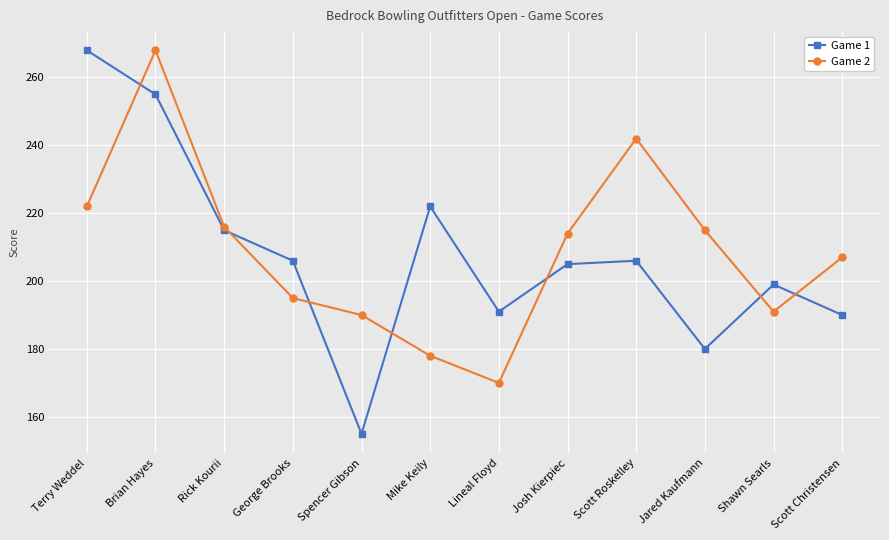

Which series has the largest range (max minus min)?

Game 1